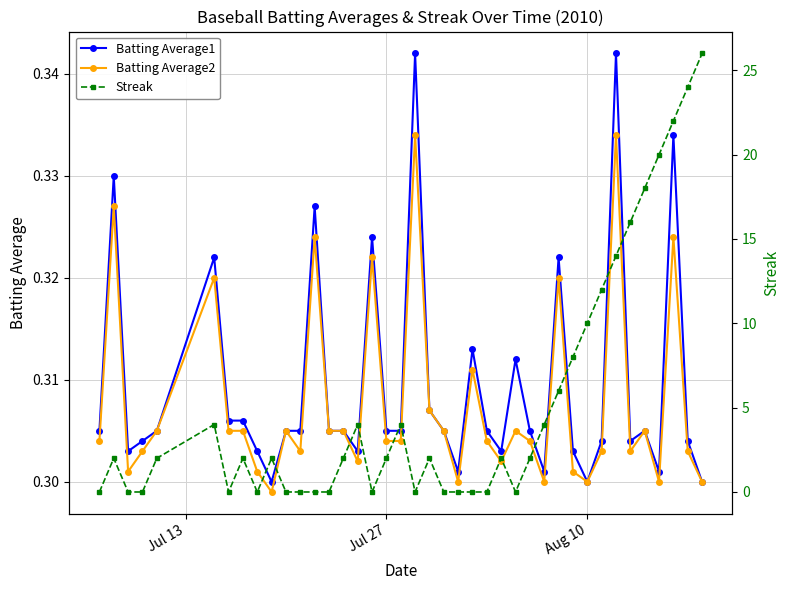

How many lines are shown in the chart?

3